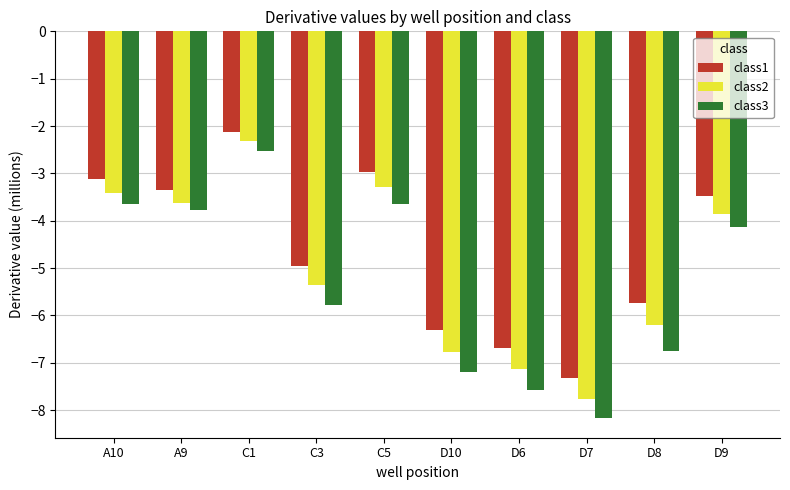

Between D8 and D9, which series saw the biggest shift?

class3